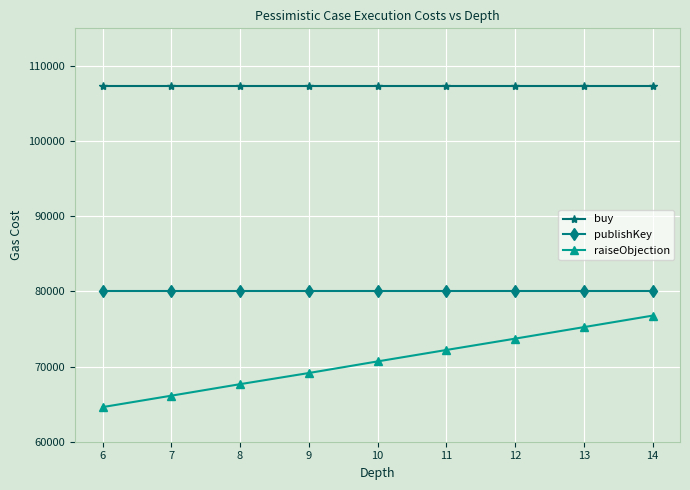

At how many categories does at least one series exceed 83084?

9